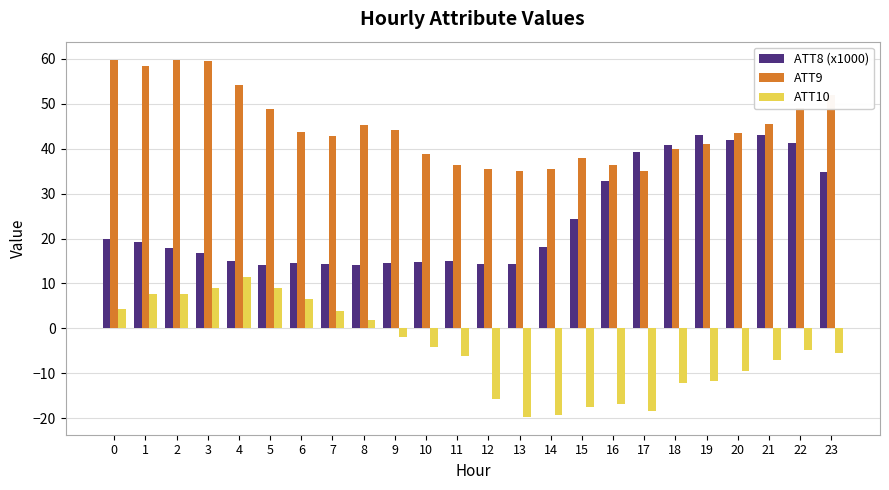

Are the bars grouped side by side (vs. stacked)?

Yes